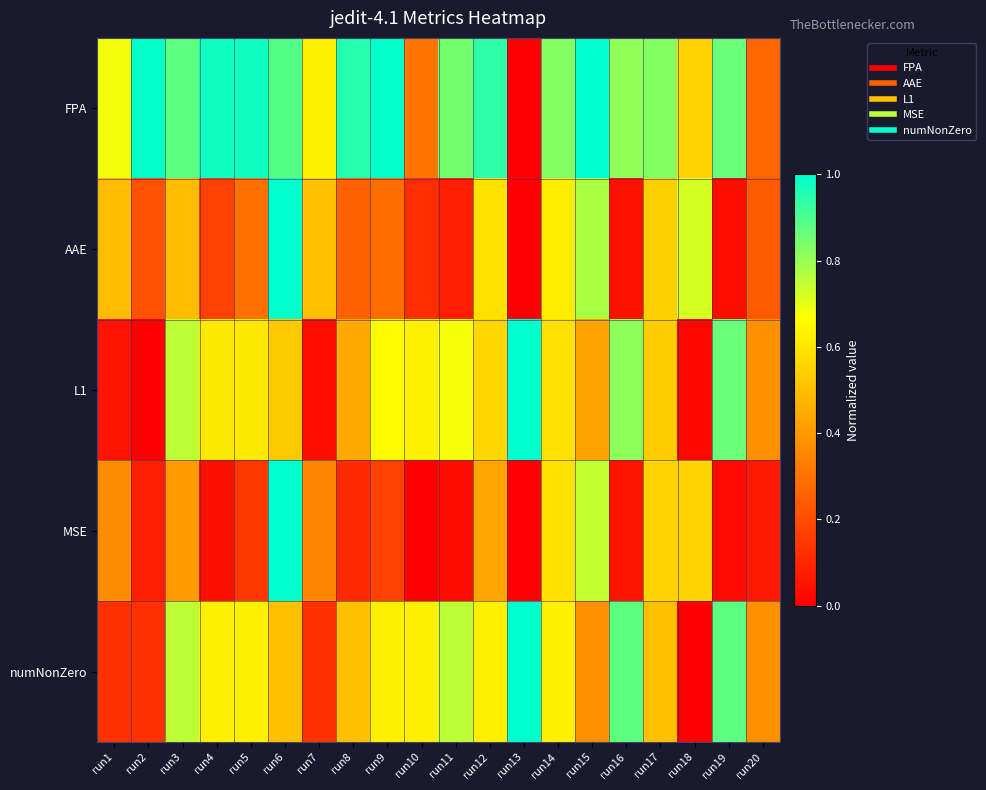

What is the difference between the highest and lowest values at run12?

0.5